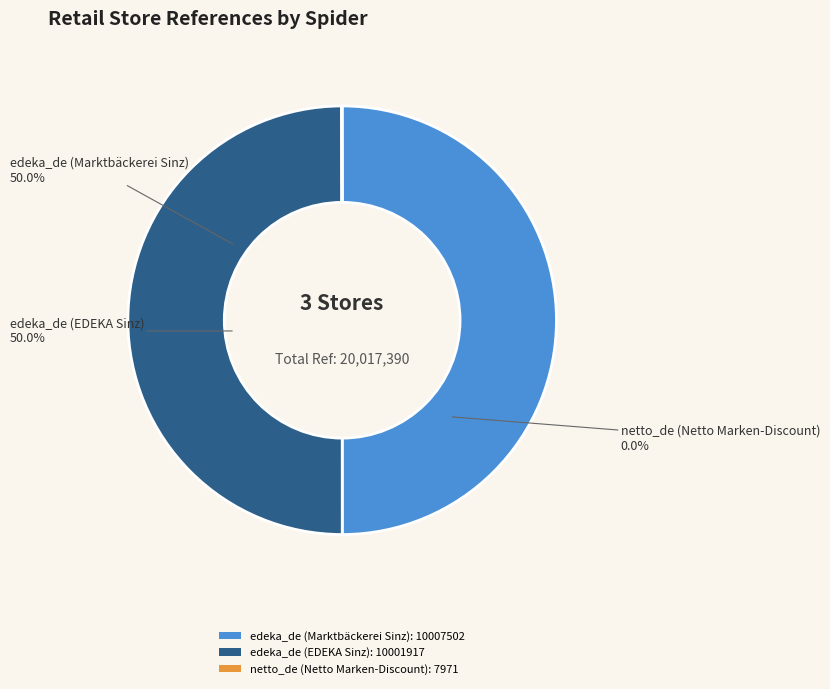

Is there a majority slice in this chart?

No